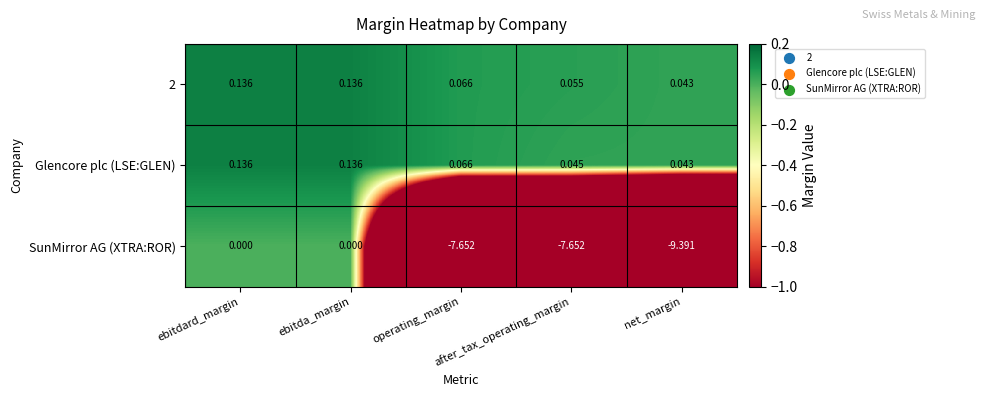

At how many categories does at least one series exceed -6?

5